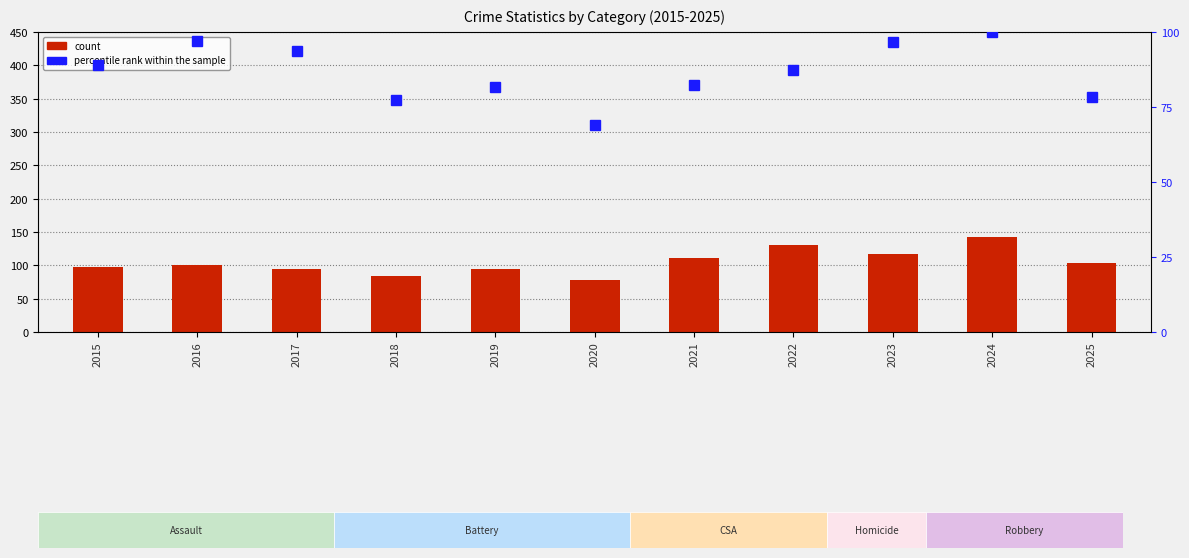

What is the value of the count (Aggravated Assault) bar at the 3rd from the left?

94.0